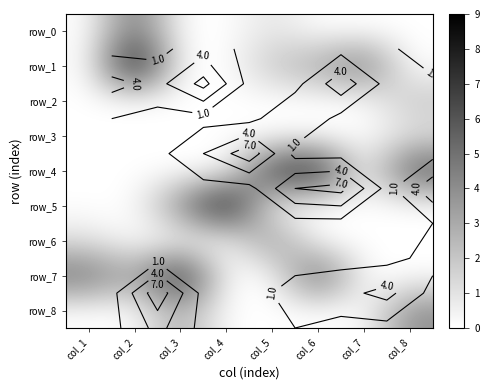

Reading left to right, list all the values displayed in this chart.

row_0: col_1=0	col_2=5	col_3=0	col_4=0	col_5=1	col_6=0	col_7=0	col_8=0
row_1: col_1=0	col_2=9	col_3=0	col_4=0	col_5=2	col_6=3	col_7=5	col_8=0
row_2: col_1=0	col_2=0	col_3=0	col_4=0	col_5=0	col_6=0	col_7=0	col_8=2
row_3: col_1=0	col_2=0	col_3=0	col_4=0	col_5=0	col_6=0	col_7=0	col_8=1
row_4: col_1=0	col_2=0	col_3=0	col_4=0	col_5=7	col_6=8	col_7=0	col_8=6
row_5: col_1=0	col_2=0	col_3=4	col_4=9	col_5=0	col_6=0	col_7=0	col_8=0
row_6: col_1=1	col_2=0	col_3=0	col_4=0	col_5=4	col_6=0	col_7=0	col_8=0
row_7: col_1=5	col_2=3	col_3=8	col_4=0	col_5=0	col_6=6	col_7=0	col_8=0
row_8: col_1=0	col_2=0	col_3=3	col_4=0	col_5=0	col_6=0	col_7=0	col_8=4